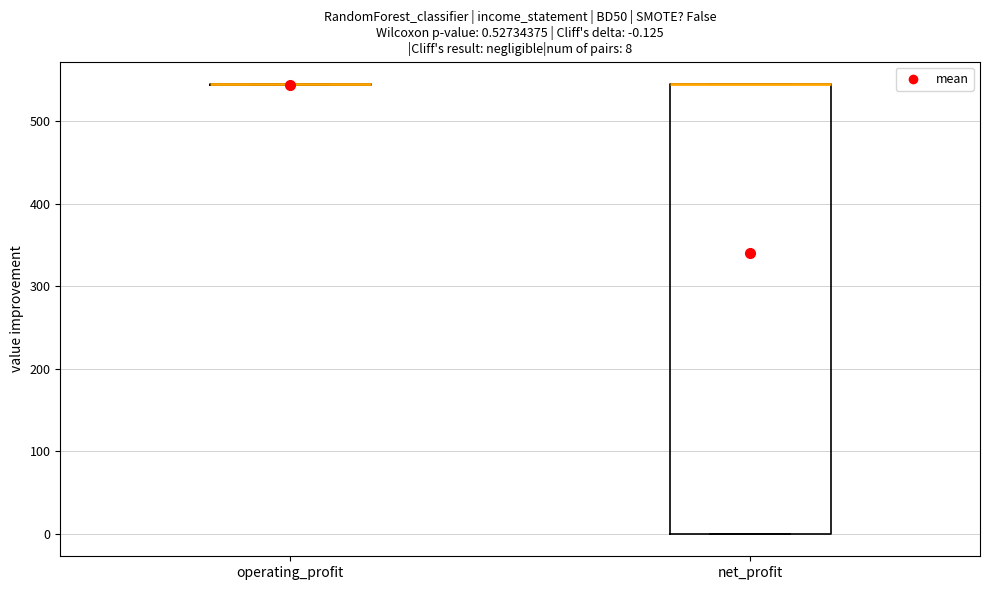

Which box is the tallest, from its lower edge to its upper edge?

net_profit